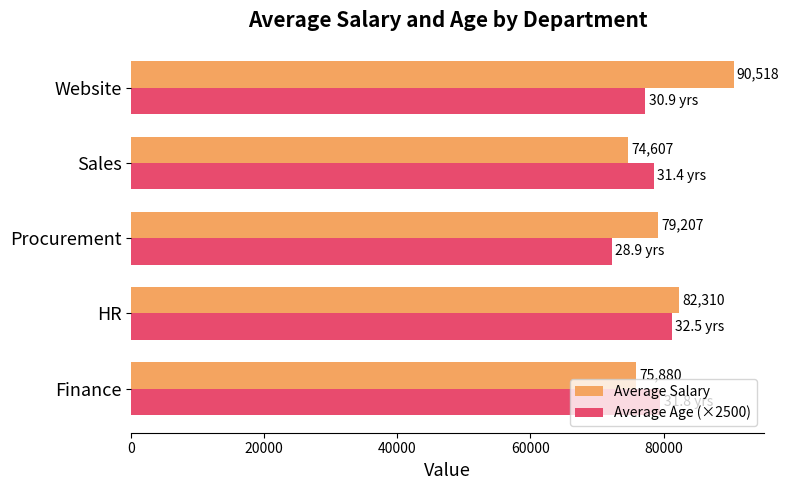

The value of Average Salary at Finance is 16035. True or false?

False